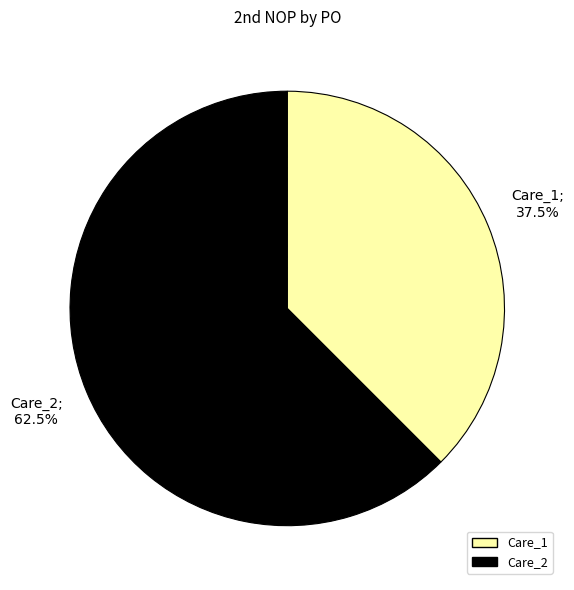

Which slice is the smallest?

Care_1